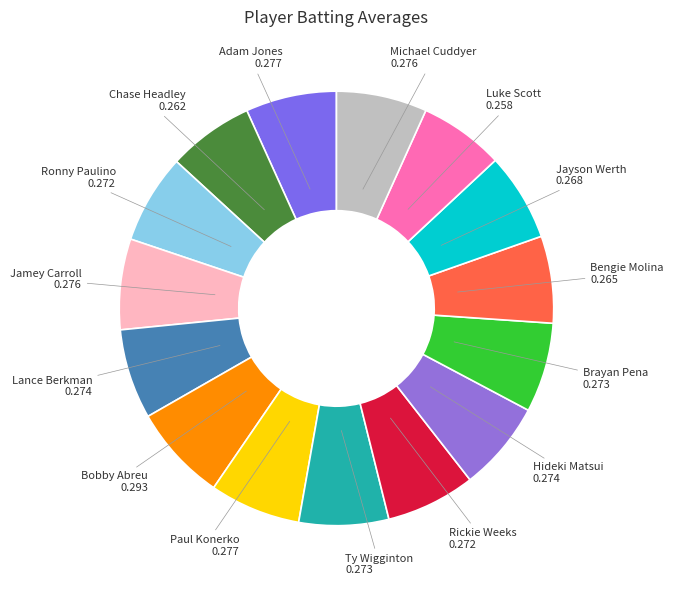

Count the number of slices in the pie.

15